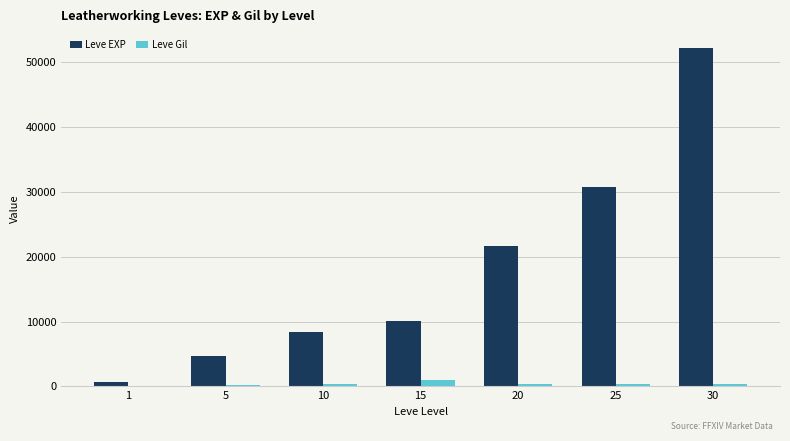

Between 15 and 25, which series saw the biggest shift?

Leve EXP